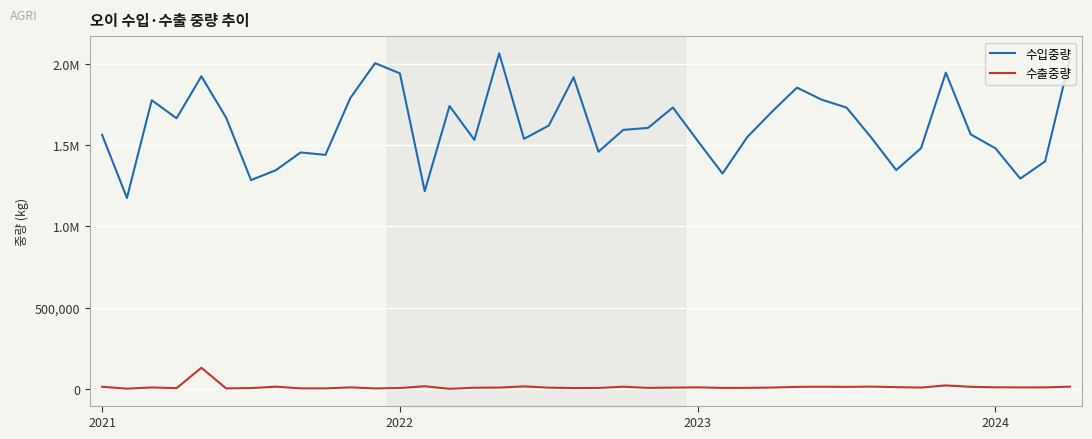

What are all the series names shown in the legend?

수입중량, 수출중량